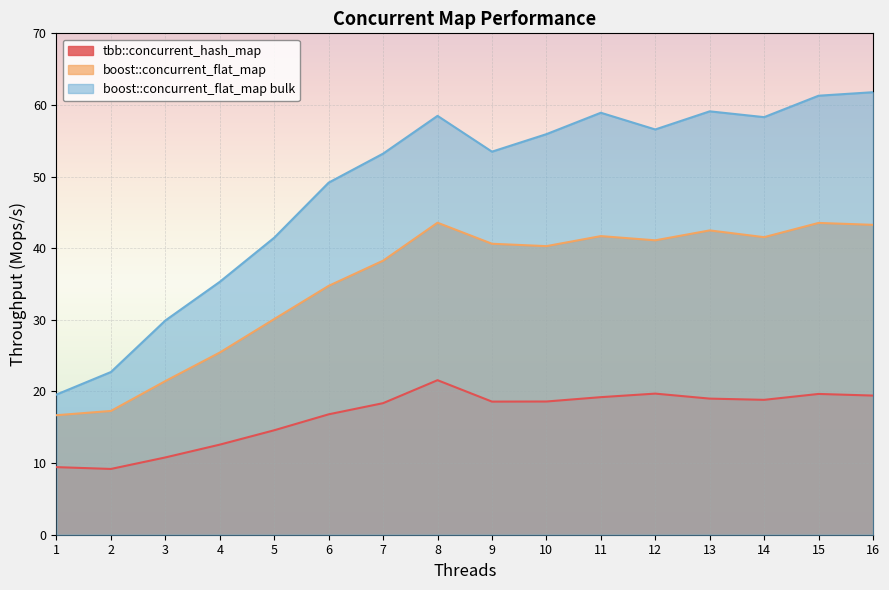

True or false: tbb::concurrent_hash_map and boost::concurrent_flat_map cross at least once.

False